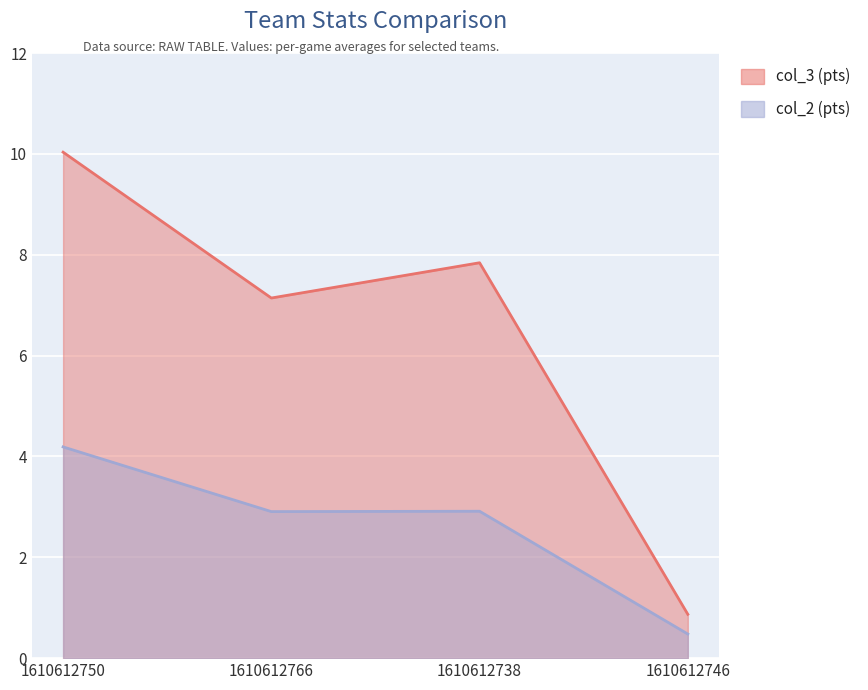

How many interior local peaks does the col_3 (pts) series have?

1